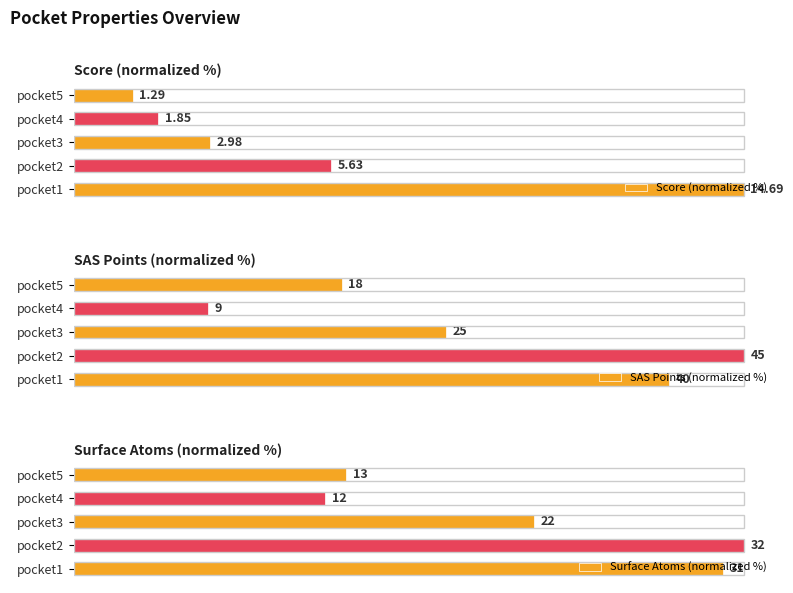

Which series changed the most between pocket2 and pocket5?

SAS Points (normalized %)